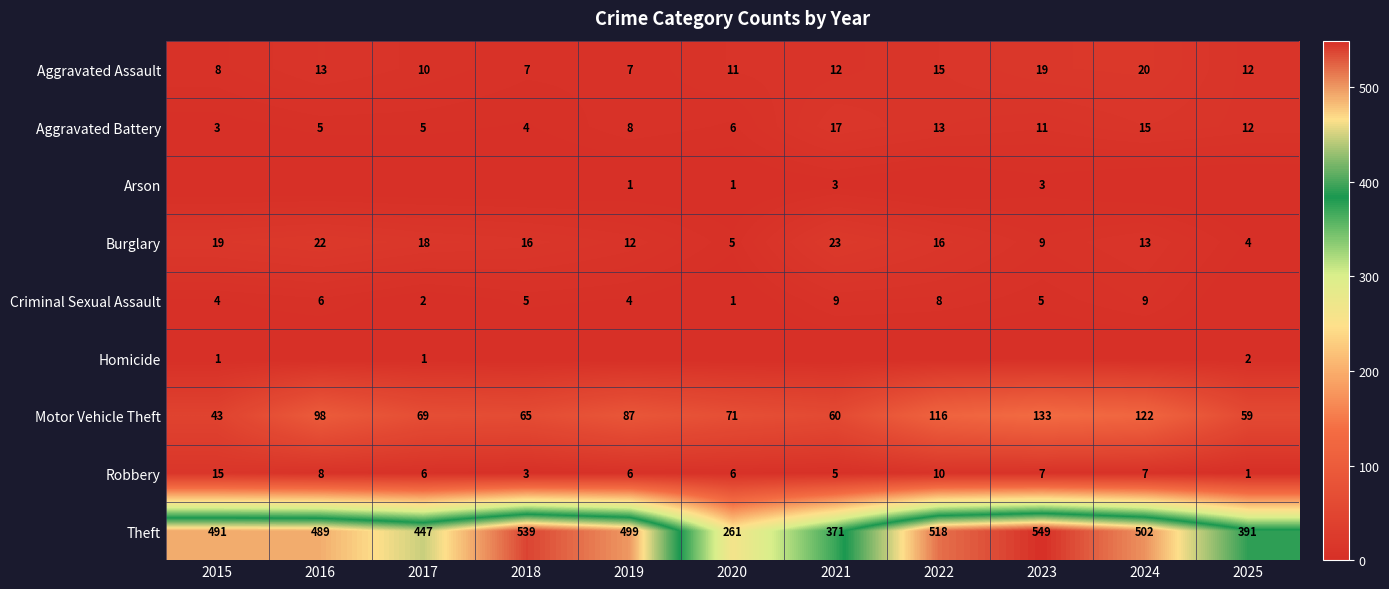

True or false: Burglary has a value of 19 at 2015.

True